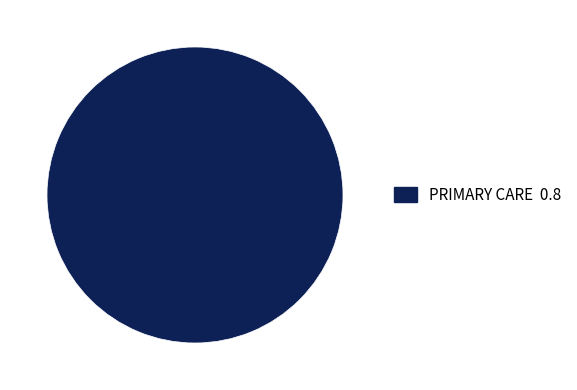

Is there a majority slice in this chart?

Yes